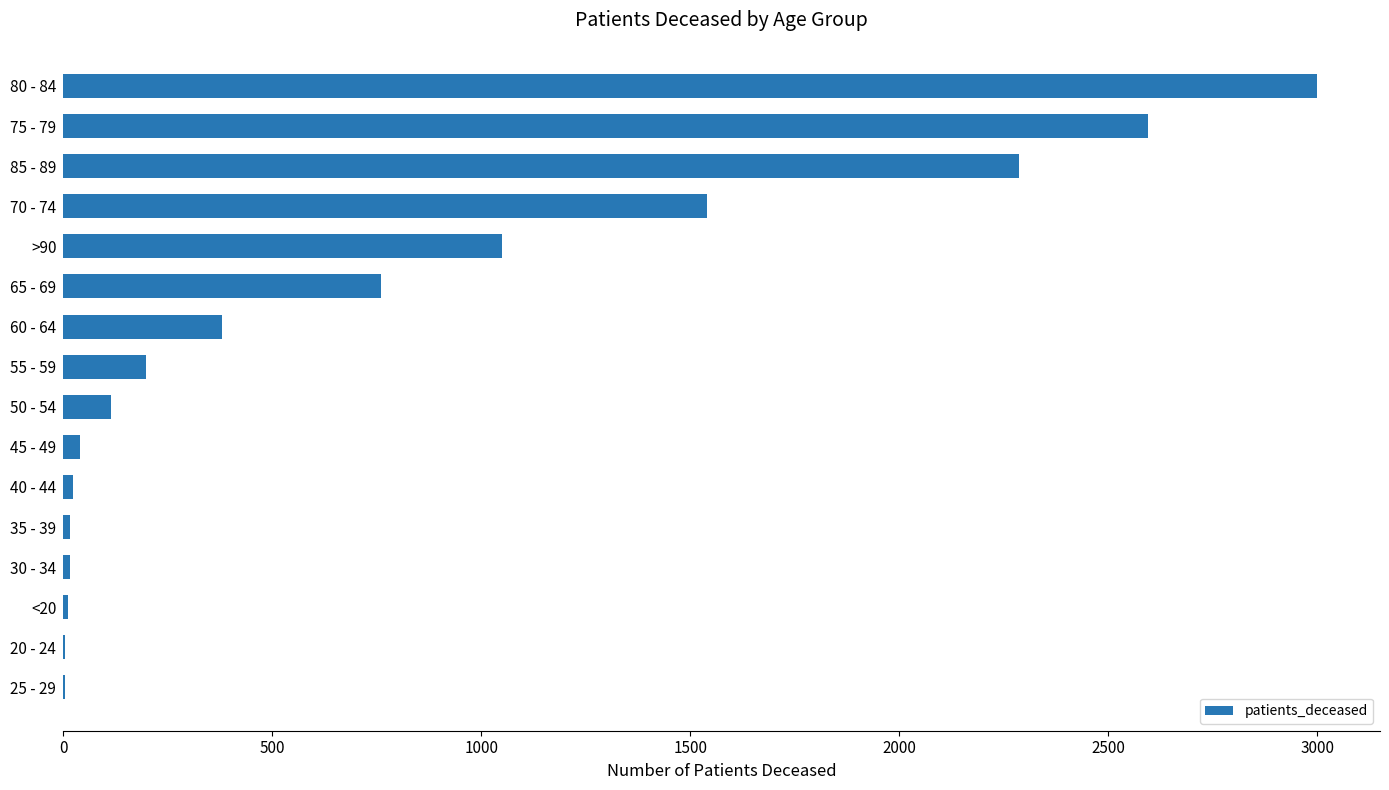

Which label corresponds to the largest value in the chart?

80 - 84